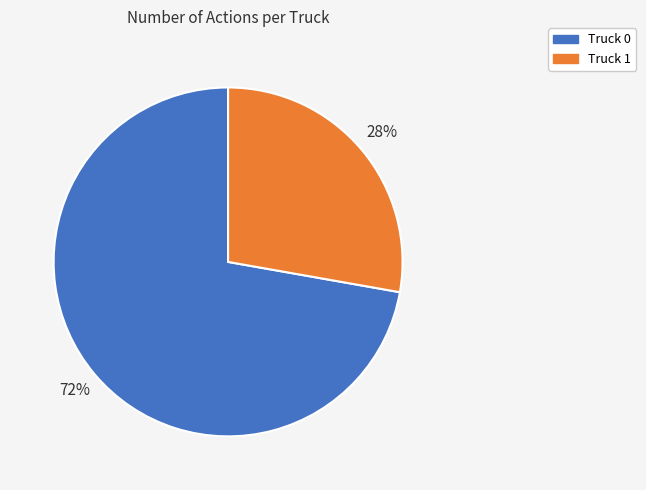

To the nearest percent, what is the combined percentage of Truck 0 and Truck 1?

100%